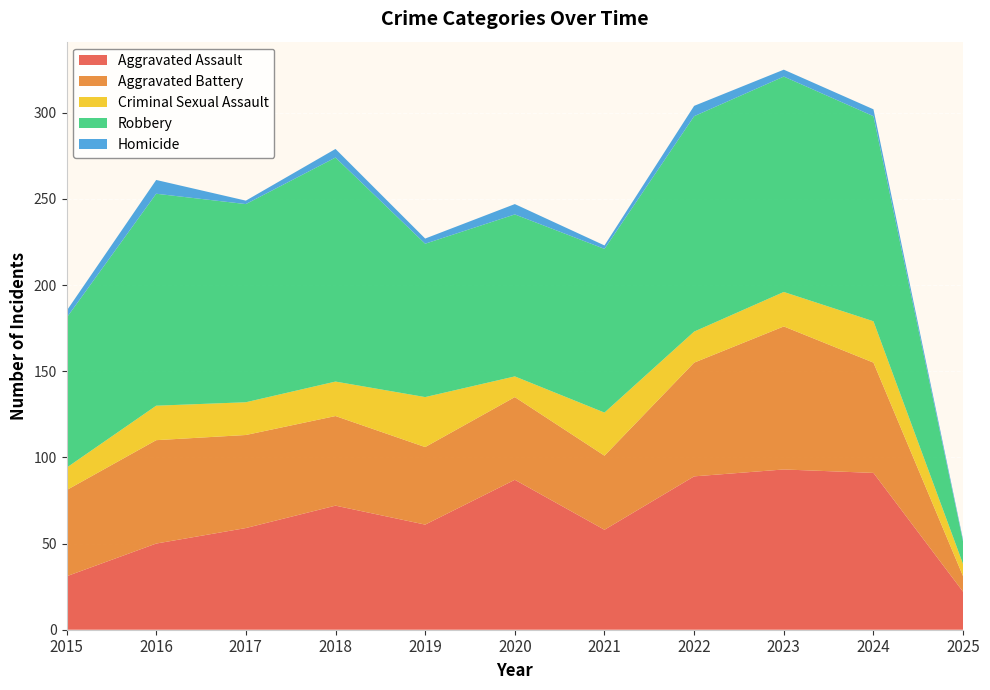

Reading left to right, list all the values displayed in this chart.

Aggravated Assault: 2015=31	2016=50	2017=59	2018=72	2019=61	2020=87	2021=58	2022=89	2023=93	2024=91	2025=22
Aggravated Battery: 2015=50	2016=60	2017=54	2018=52	2019=45	2020=48	2021=43	2022=66	2023=83	2024=64	2025=9
Criminal Sexual Assault: 2015=13	2016=20	2017=19	2018=20	2019=29	2020=12	2021=25	2022=18	2023=20	2024=24	2025=7
Robbery: 2015=87	2016=123	2017=115	2018=130	2019=89	2020=94	2021=95	2022=125	2023=125	2024=119	2025=13
Homicide: 2015=4	2016=8	2017=2	2018=5	2019=3	2020=6	2021=2	2022=6	2023=4	2024=4	2025=1